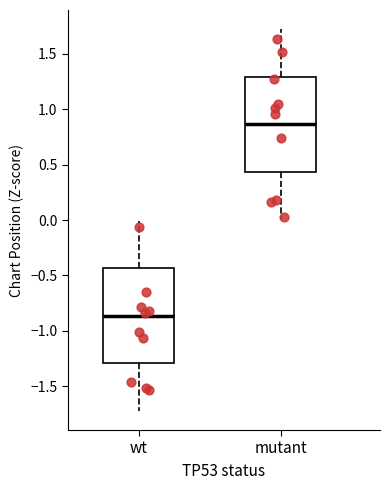

Reading left to right, transcribe this box plot: for each box, give where its median line is, the range the box spans, and where its two whiskers end, as read against the y-axis. The values are not printed on the chart, so give them approximately, as read against the axis.

wt: median -0.85, box -1.30 to -0.45, whiskers -1.70 to 0.00
mutant: median 0.85, box 0.45 to 1.30, whiskers 0.00 to 1.70